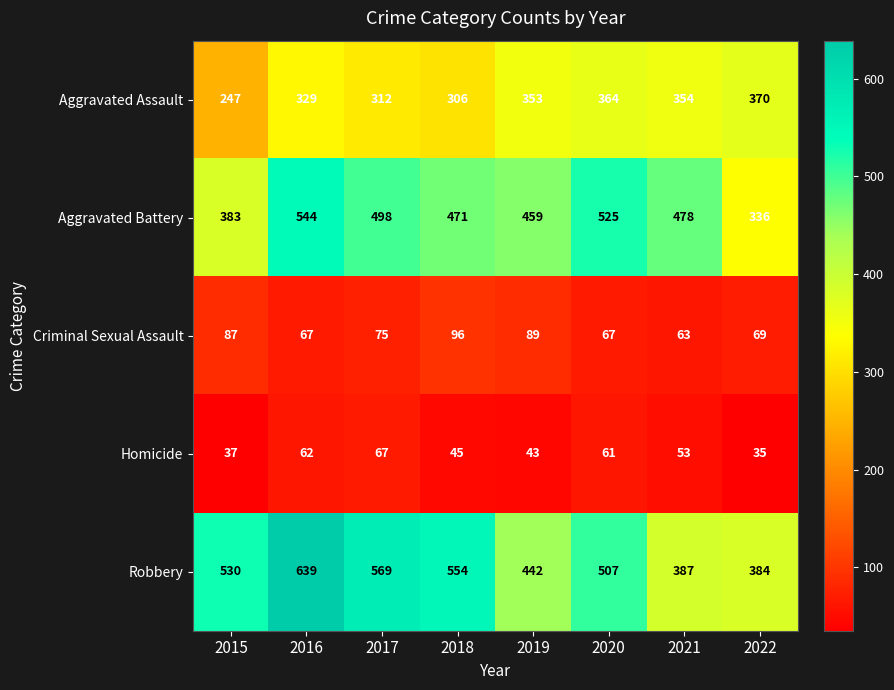

True or false: Robbery has a value of 384 at 2022.

True